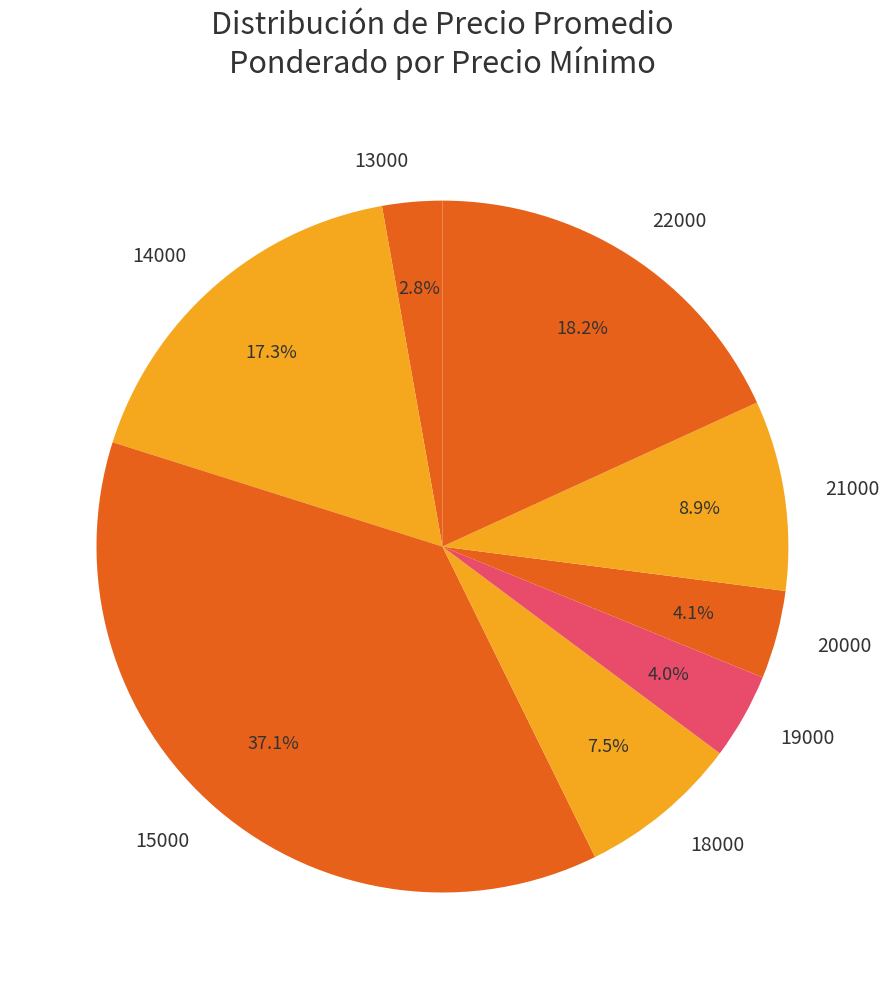

Combined, do 22000 and 21000 account for over 50%?

No